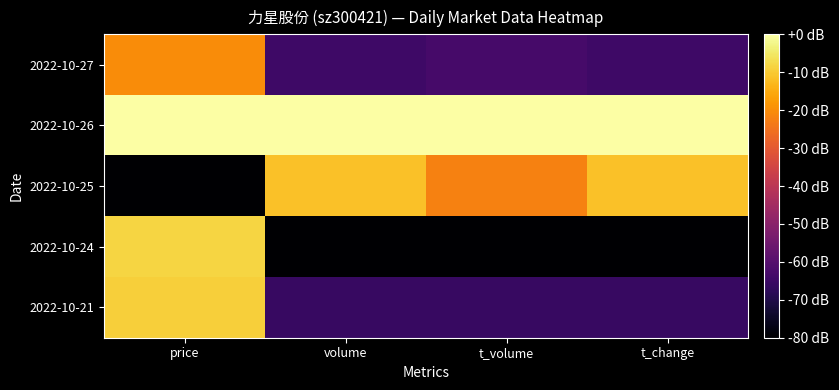

Reading left to right, list all the values displayed in this chart.

2022-10-27: price=-20.3	volume=-64.5	t_volume=-63.0	t_change=-64.5
2022-10-26: price=0.0	volume=0.0	t_volume=0.0	t_change=0.0
2022-10-25: price=-80.0	volume=-11.3	t_volume=-22.1	t_change=-11.3
2022-10-24: price=-8.3	volume=-80.0	t_volume=-80.0	t_change=-80.0
2022-10-21: price=-9.4	volume=-65.7	t_volume=-65.7	t_change=-65.7